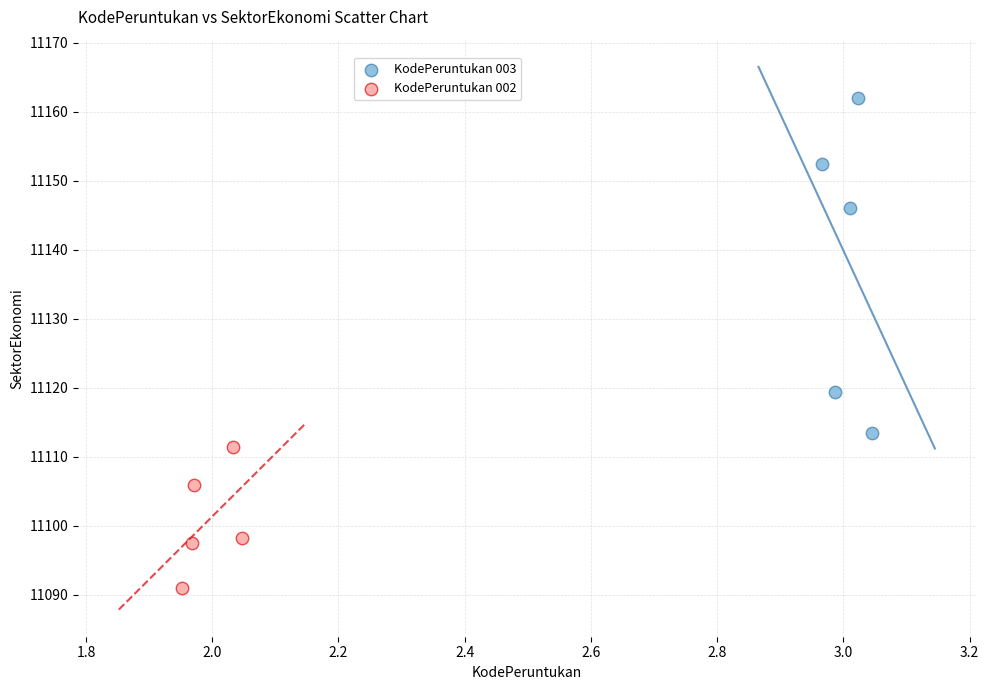

Which series has the widest spread of Y values?

KodePeruntukan 003